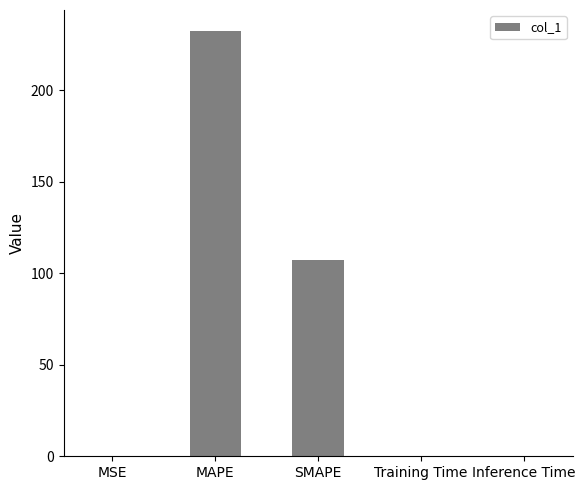

At which category does the chart reach its peak across all series?

MAPE